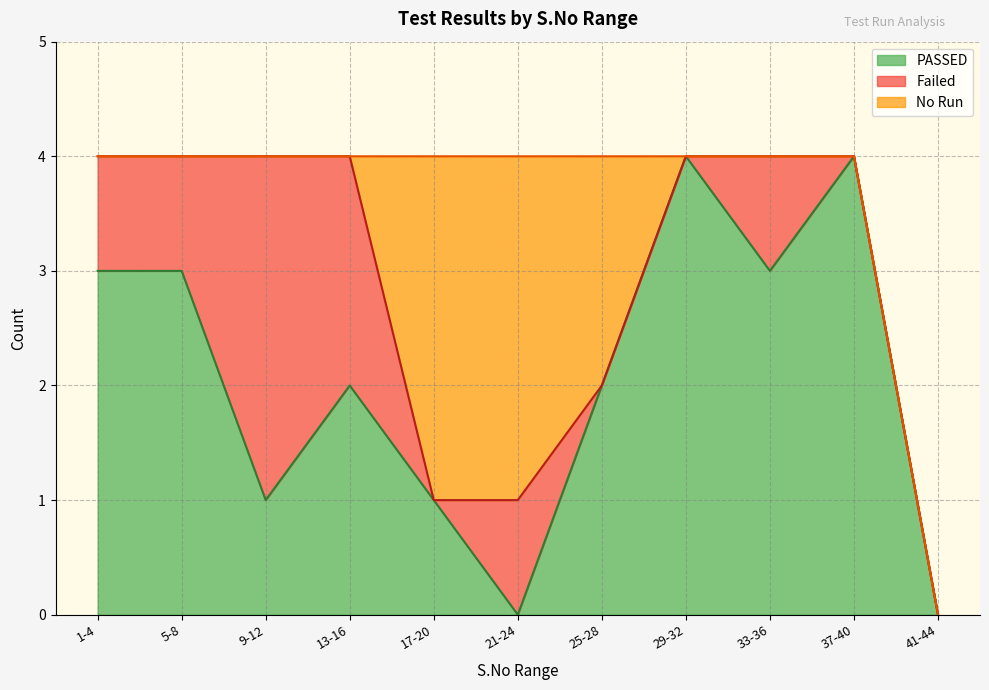

What is the highest value of the PASSED series?

4